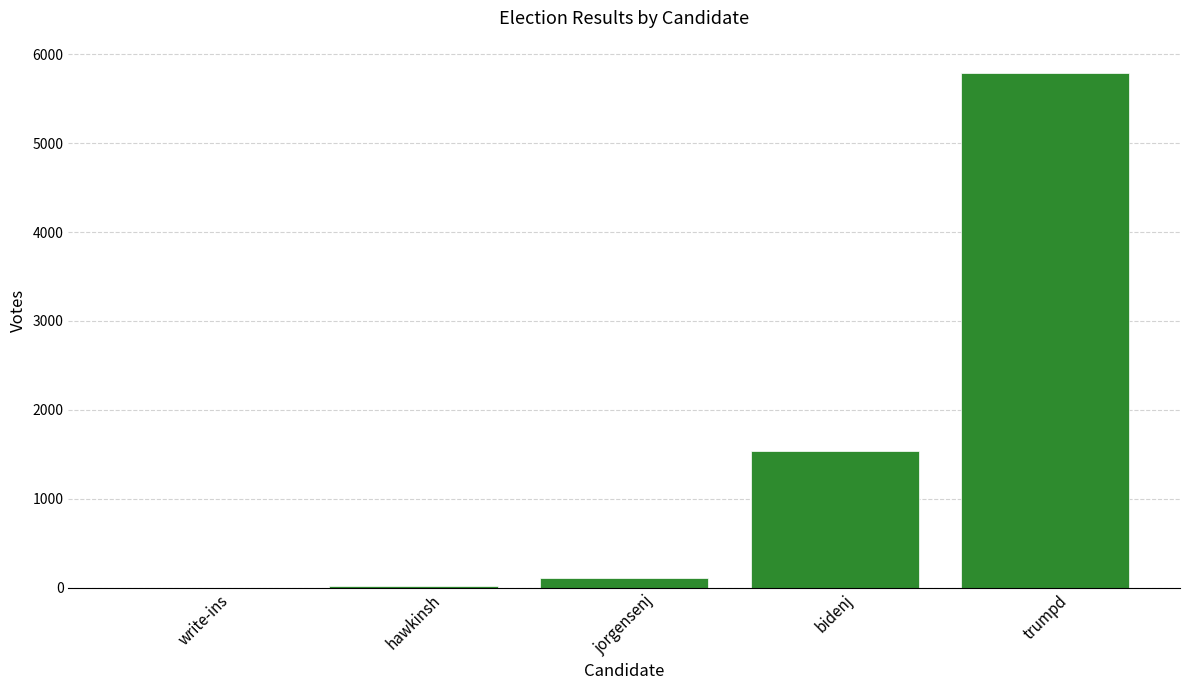

True or false: the data shows 2384 at trumpd.

False